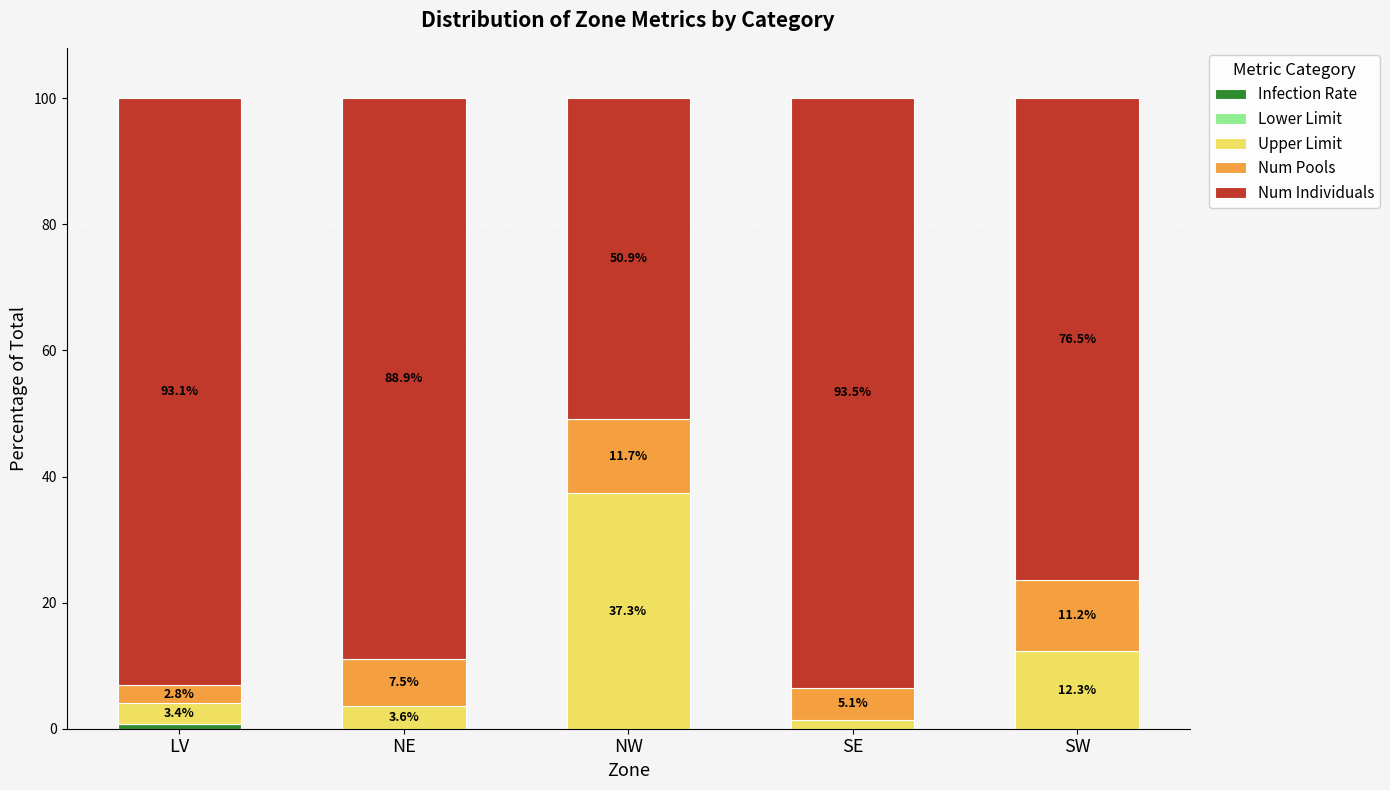

What is the total value across all series at SE?

100.0